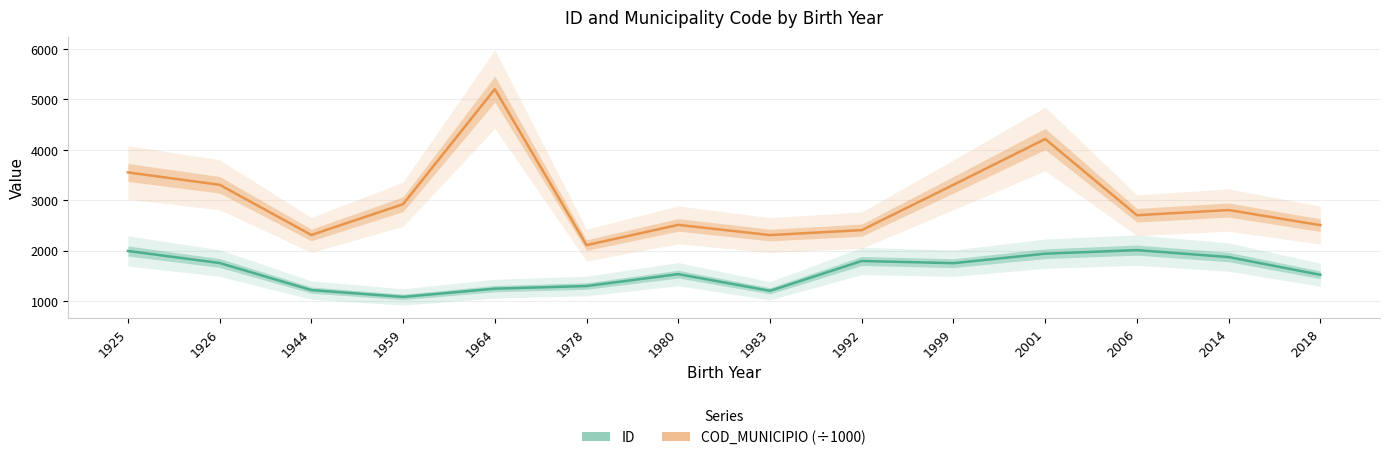

What is the sum of the ID values at 1980 and 1925?

3522.0